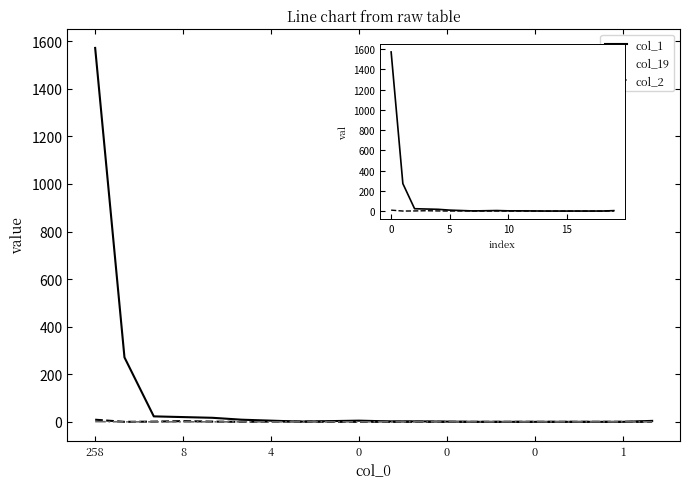

True or false: col_1 and col_19 intersect in this chart.

False